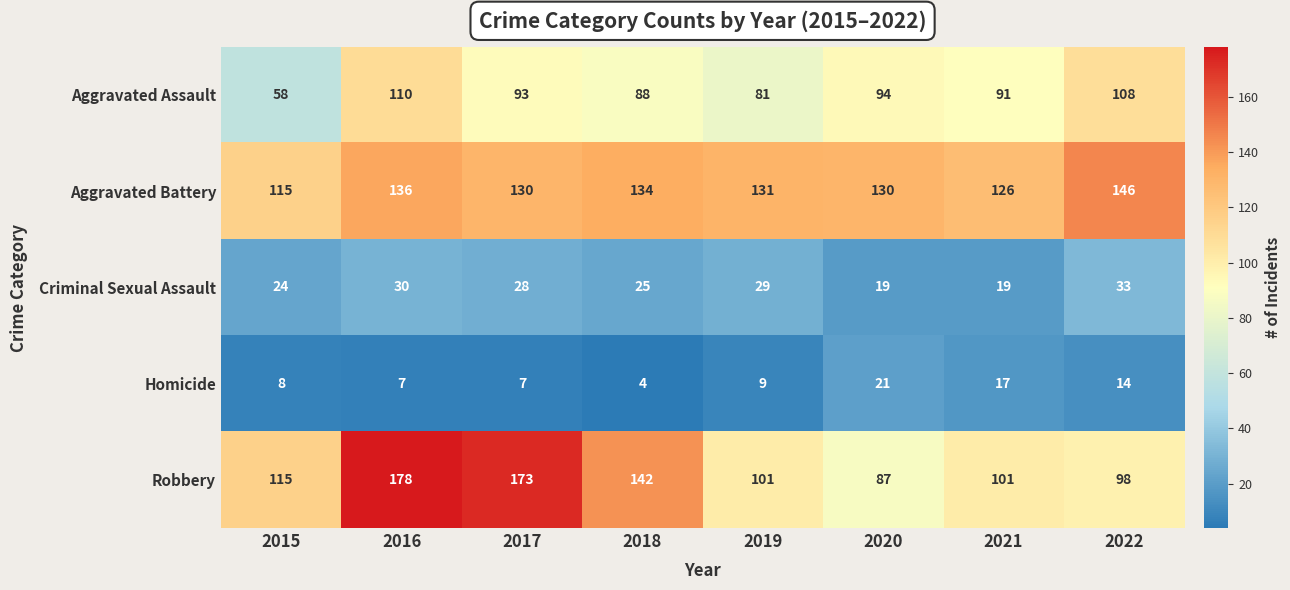

At which category is the sum across all series the highest?

2016